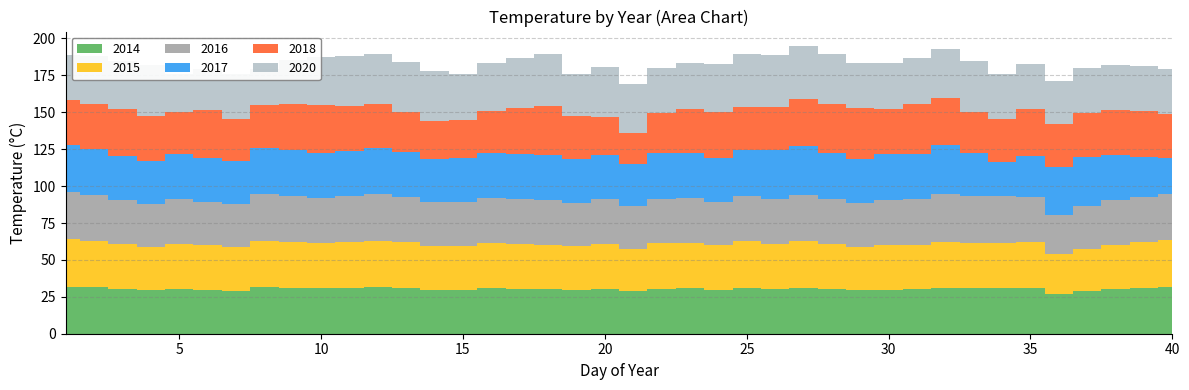

Reading left to right, transcribe all the data shown in this chart.

2014: 32.0	31.3	30.4	29.3	30.5	29.9	29.3	31.5	31.2	30.7	31.1	31.4	30.9	29.6	29.7	30.8	30.5	30.1	29.6	30.2	28.7	30.6	30.8	29.9	31.3	30.5	31.3	30.3	29.4	29.9	30.2	31.2	30.7	30.9	30.9	27.0	28.8	30.2	30.9	31.7
2015: 32.0	31.3	30.4	29.3	30.5	29.9	29.3	31.5	31.2	30.7	31.1	31.4	30.9	29.6	29.7	30.8	30.5	30.1	29.6	30.2	28.7	30.6	30.8	29.9	31.3	30.5	31.3	30.3	29.4	29.9	30.2	31.2	30.7	30.9	30.9	27.0	28.8	30.2	30.9	31.7
2016: 32.1	31.1	29.8	29.2	30.4	29.4	29.1	31.4	31.1	30.6	31.1	31.5	30.6	29.9	29.7	30.4	30.5	30.4	29.3	30.5	28.7	30.4	30.4	29.5	30.9	30.4	31.5	30.7	29.9	30.8	30.7	32.2	31.5	31.5	31.0	26.6	28.9	30.4	30.6	31.2
2017: 32.1	31.3	29.7	28.8	30.2	29.6	29.1	31.3	31.2	30.7	30.9	31.3	30.3	29.6	29.8	30.5	30.5	30.4	29.8	30.4	28.9	30.8	30.4	29.3	31.1	33.3	33.4	31.0	29.9	30.8	30.7	33.0	29.4	22.9	27.7	32.5	33.0	30.4	27.5	24.6
2018: 30.0	30.4	31.7	30.9	28.8	32.4	29.0	29.5	31.2	32.1	30.3	30.0	27.6	25.7	25.7	28.7	31.2	33.2	29.2	25.6	20.7	27.1	29.6	31.4	29.1	28.7	31.8	33.4	34.3	30.7	33.6	32.1	27.8	29.2	31.9	29.0	29.7	30.3	30.8	30.0
2020: 30.8	32.5	32.6	34.2	25.2	27.9	30.1	24.1	29.5	32.6	34.0	33.6	33.8	33.3	31.1	32.1	33.6	35.4	28.7	33.6	33.1	30.4	31.5	32.6	35.8	35.2	35.7	33.6	30.7	31.0	31.1	33.2	34.7	30.5	30.0	28.9	30.7	30.6	30.4	30.2